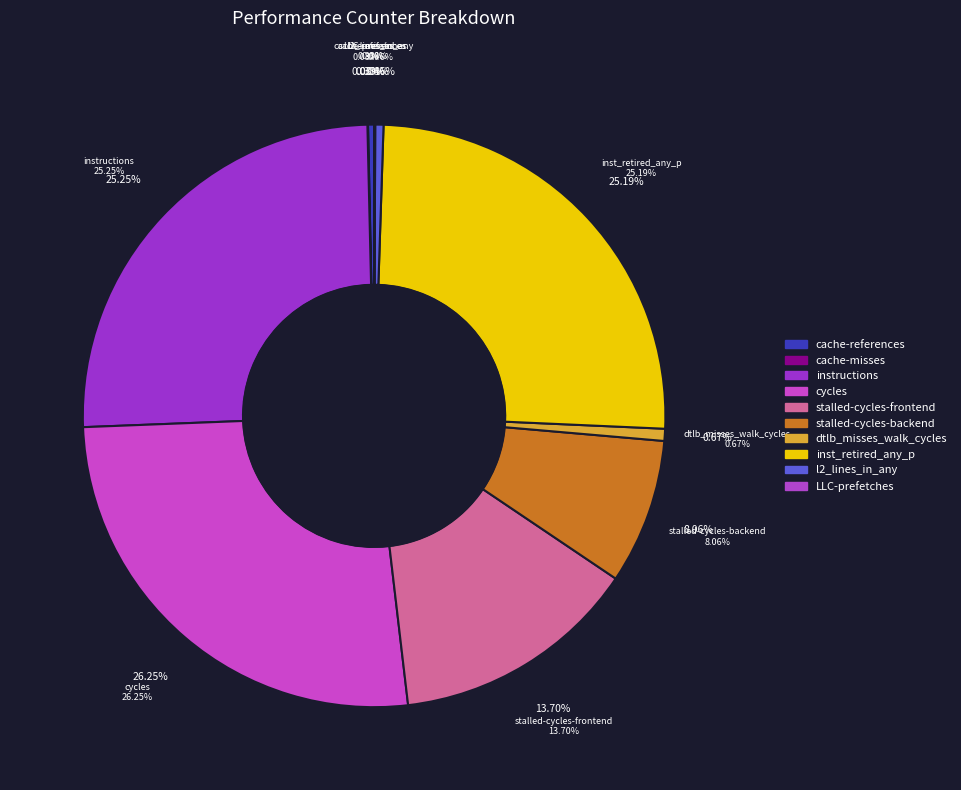

How many segments does this pie chart have?

10